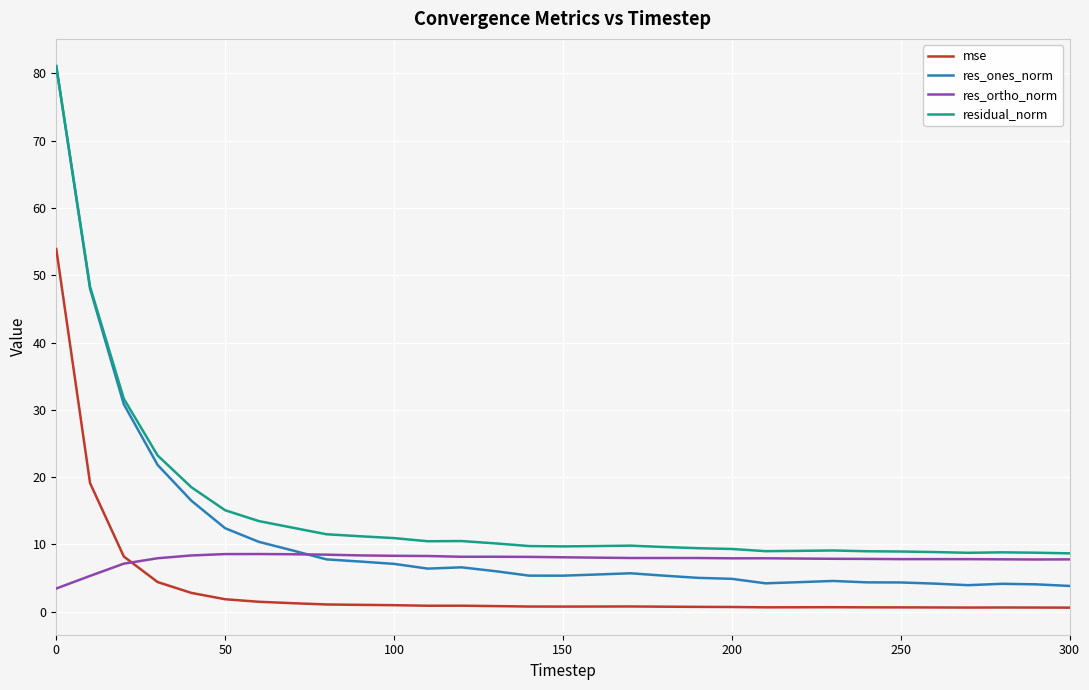

Which series has the widest spread of values?

res_ones_norm